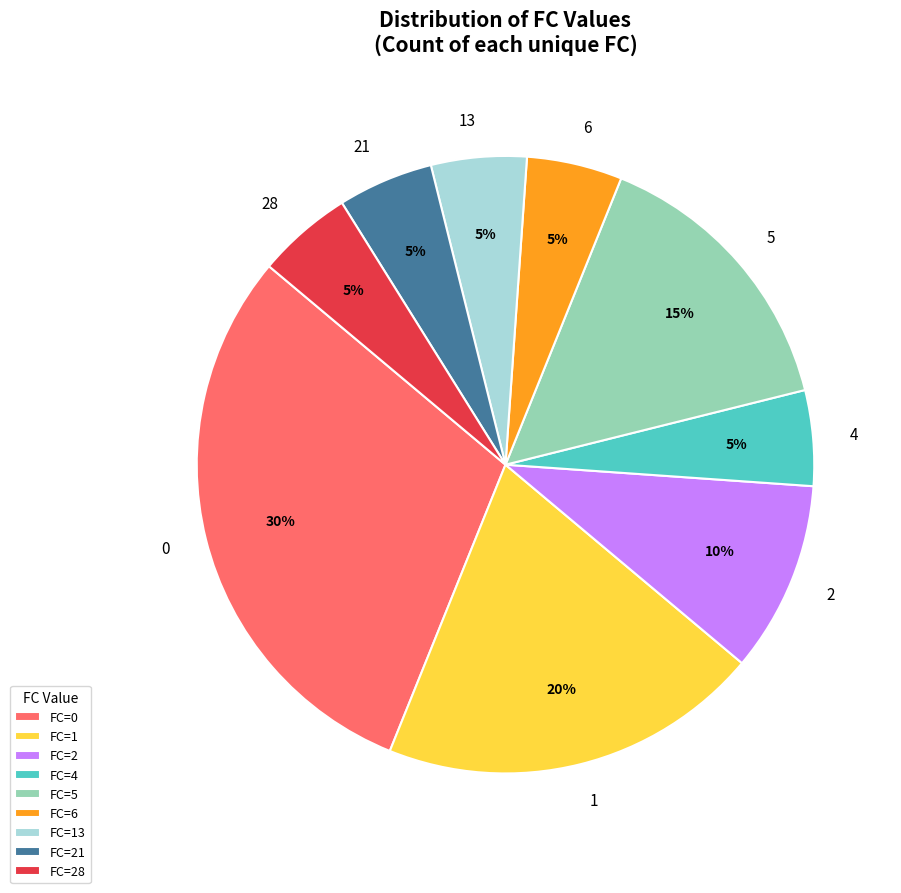

Combined, do 0 and 2 account for over 50%?

No